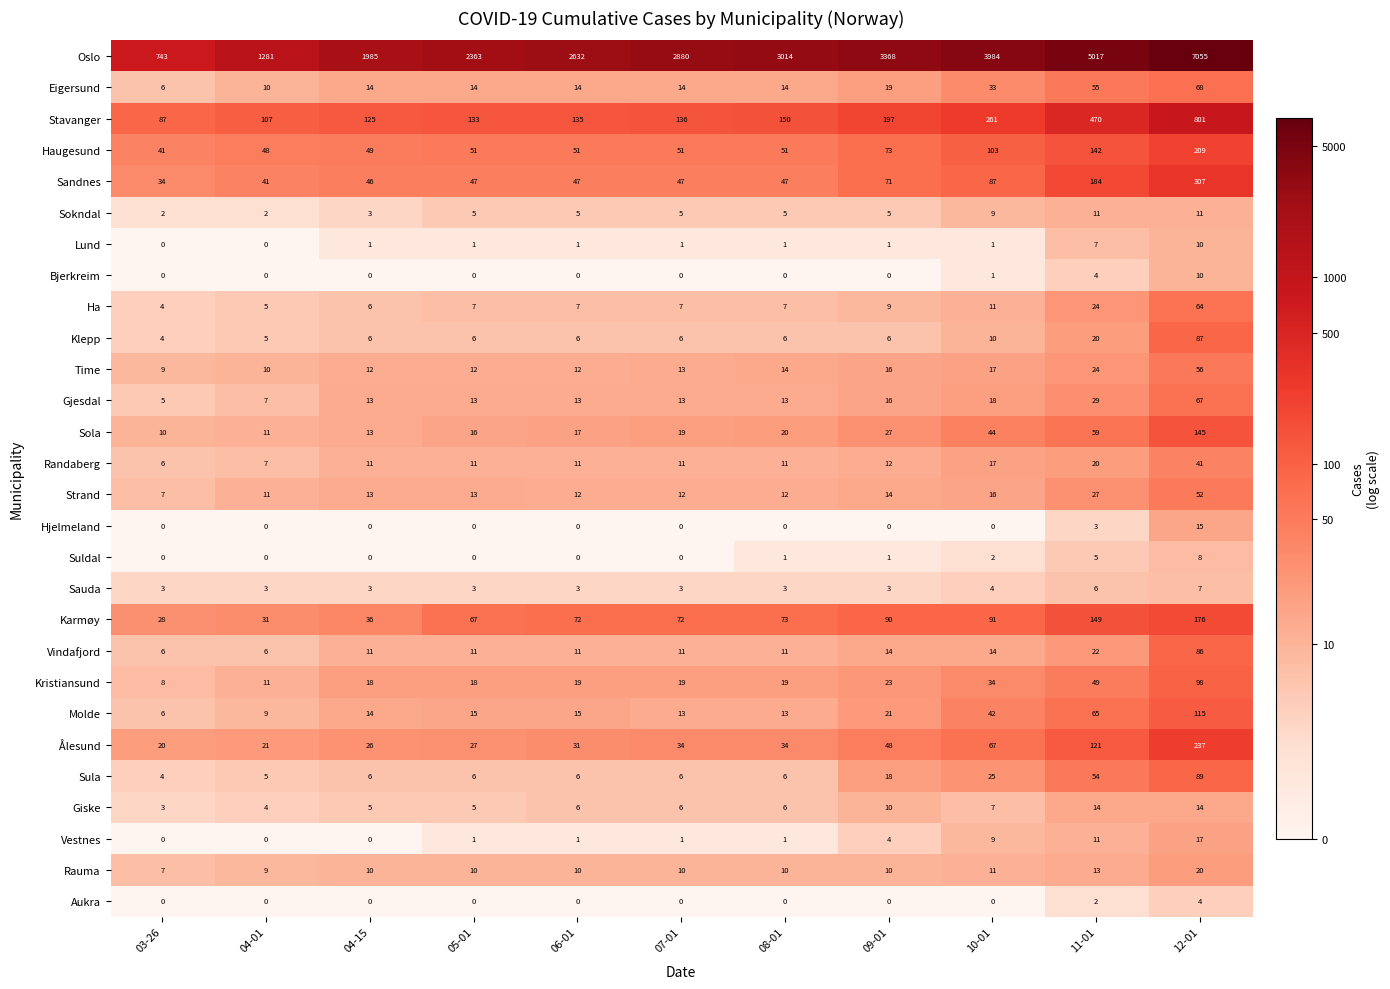

What is the difference between the Gjesdal values at 04-01 and 12-01?

60